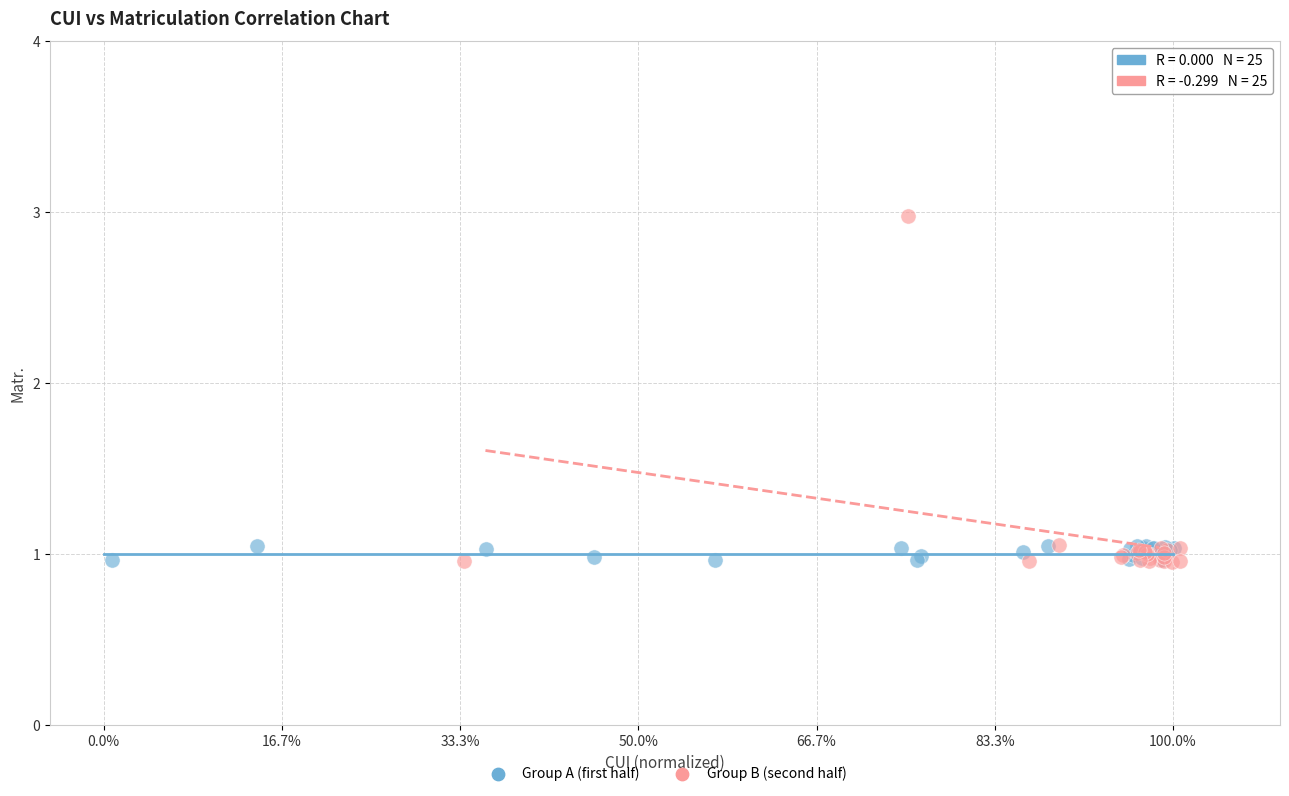

Which series has the largest Y range (max minus min)?

Group B (second half)